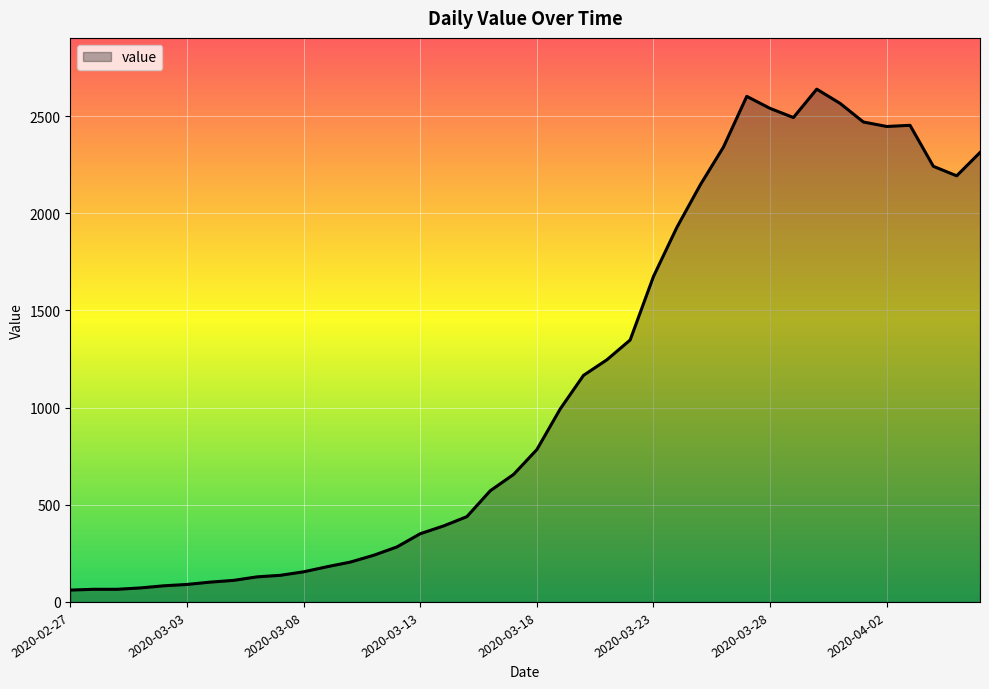

What is the smallest value displayed?

61